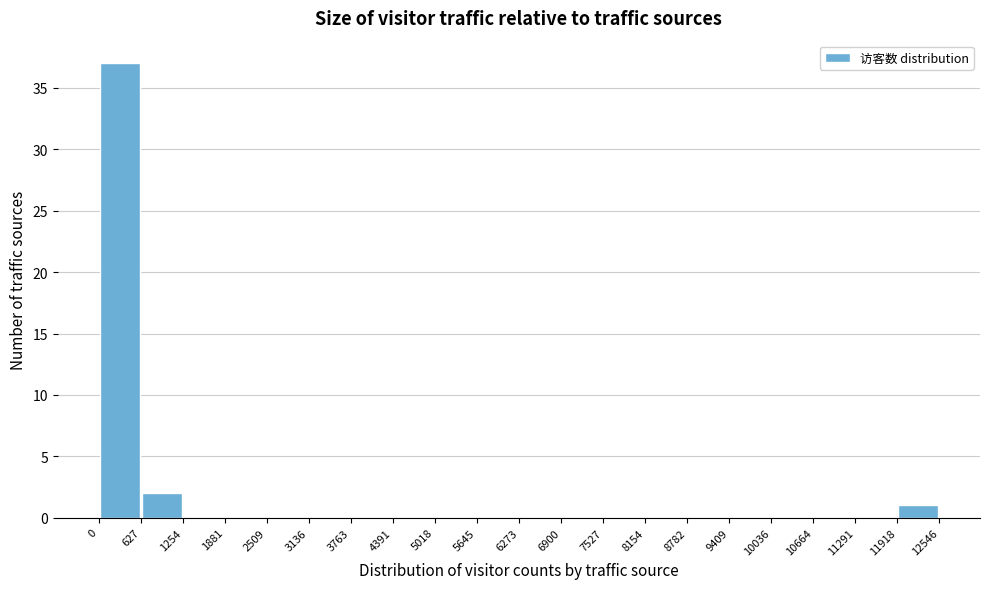

How tall is the bar that spans 0 to 627 on the x-axis? The values are not printed on the chart, so give them approximately, as read against the axis.

37